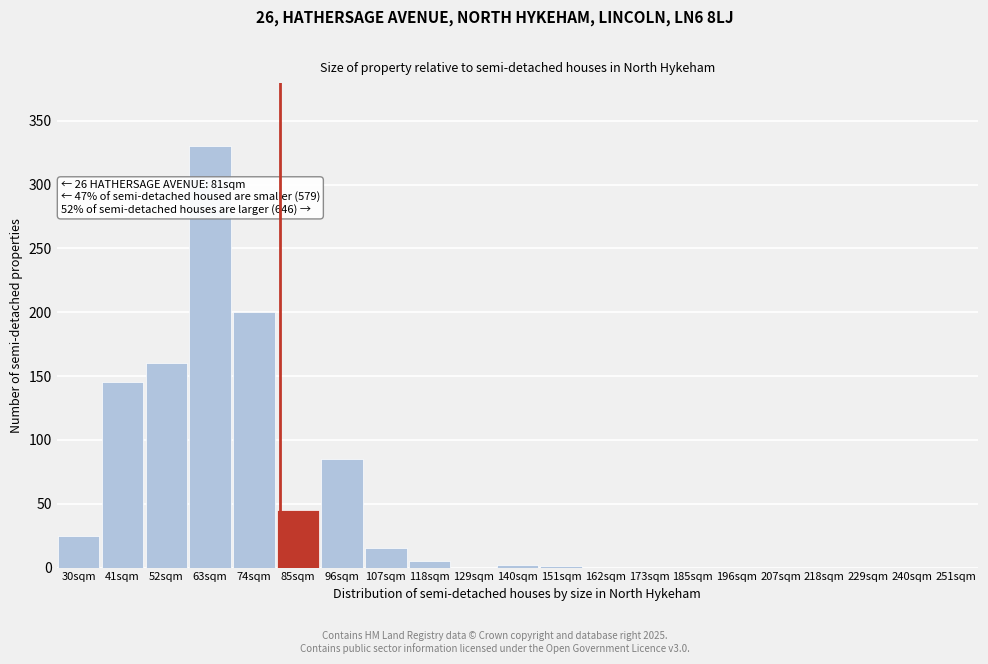

What is the greatest value displayed?

330